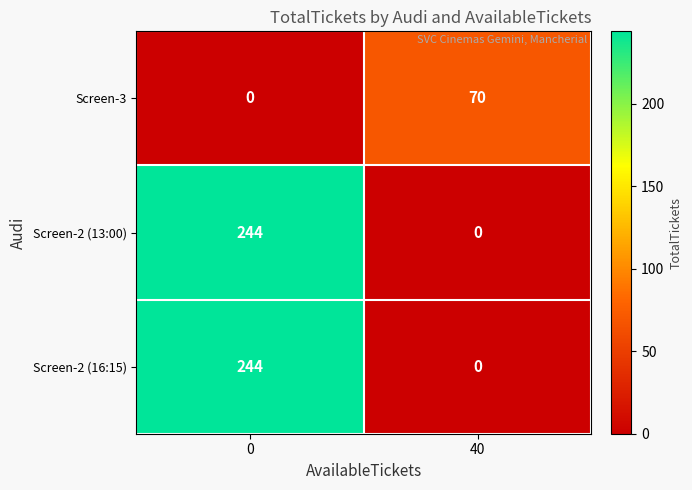

Is it true that Screen-3 equals 70 at 40?

True